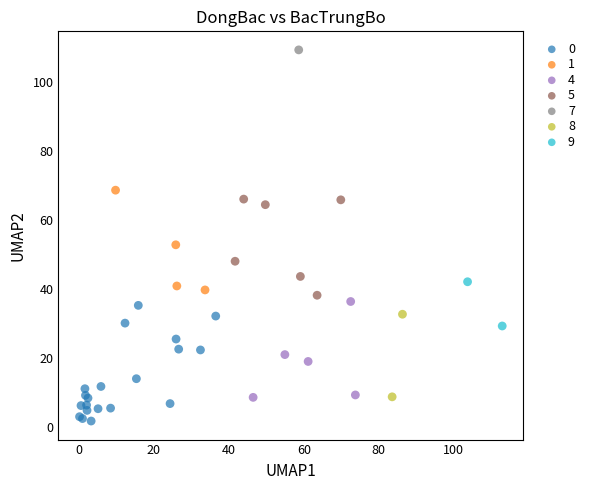

What are all the series names shown in the legend?

0, 1, 4, 5, 7, 8, 9